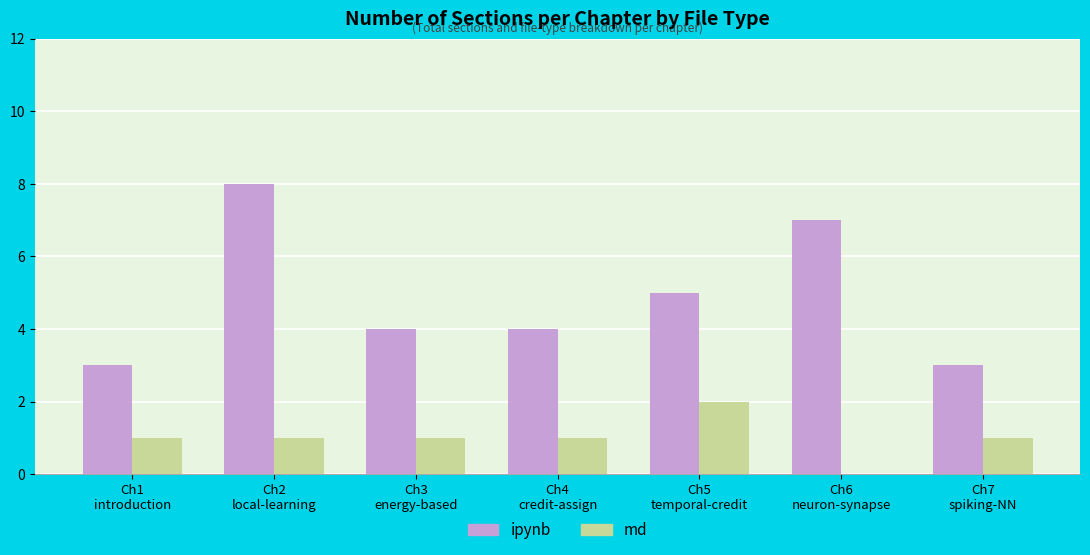

What is the sum of all ipynb values?

34